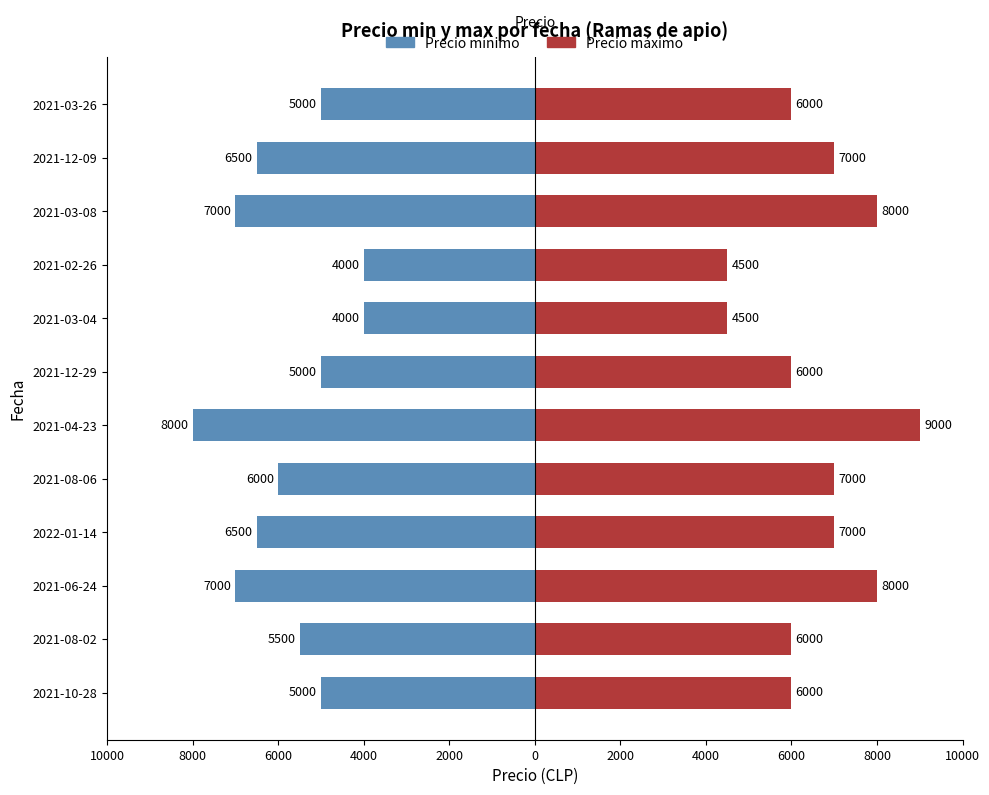

Count the Precio máximo values in the range 6000 to 8000.

9